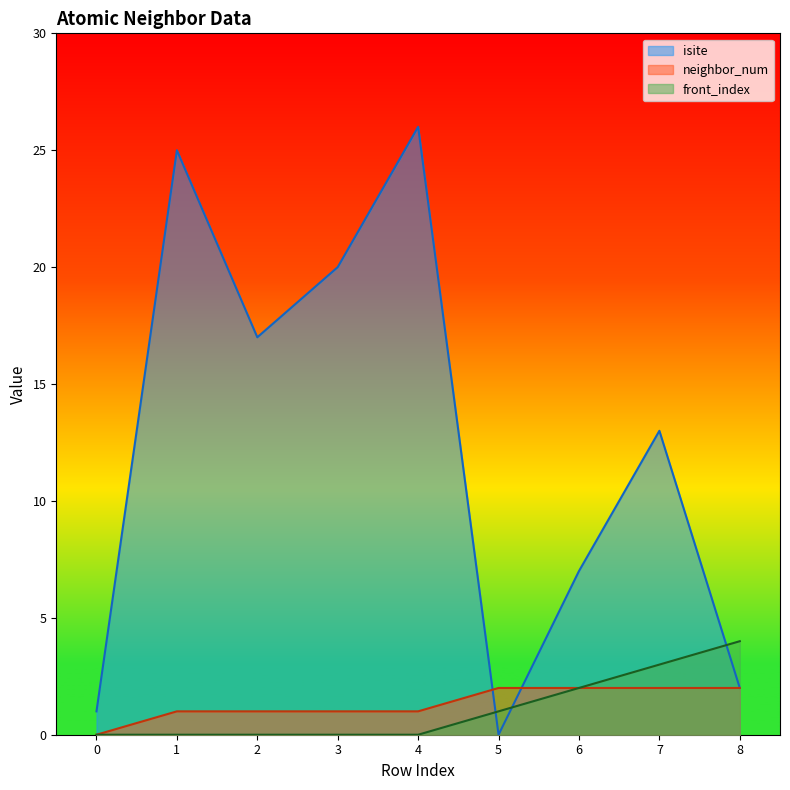

Is it true that front_index equals 0 at 4?

True